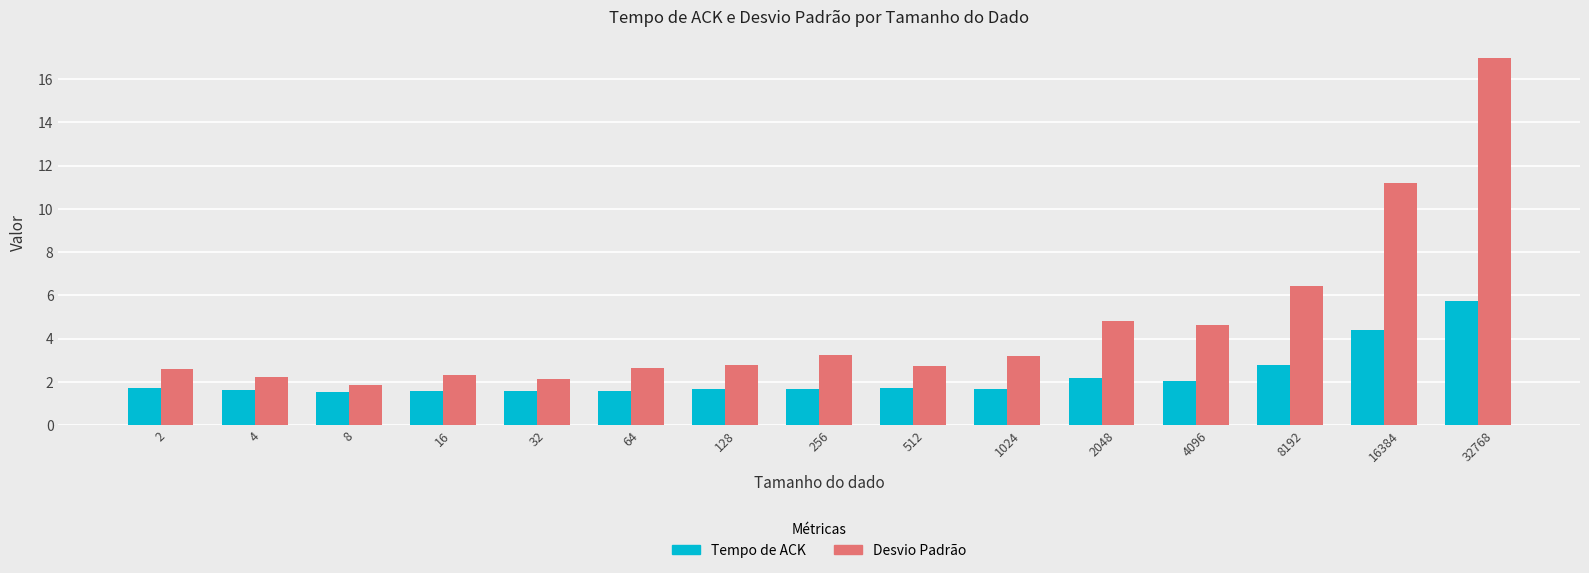

At which category is the sum across all series the highest?

32768